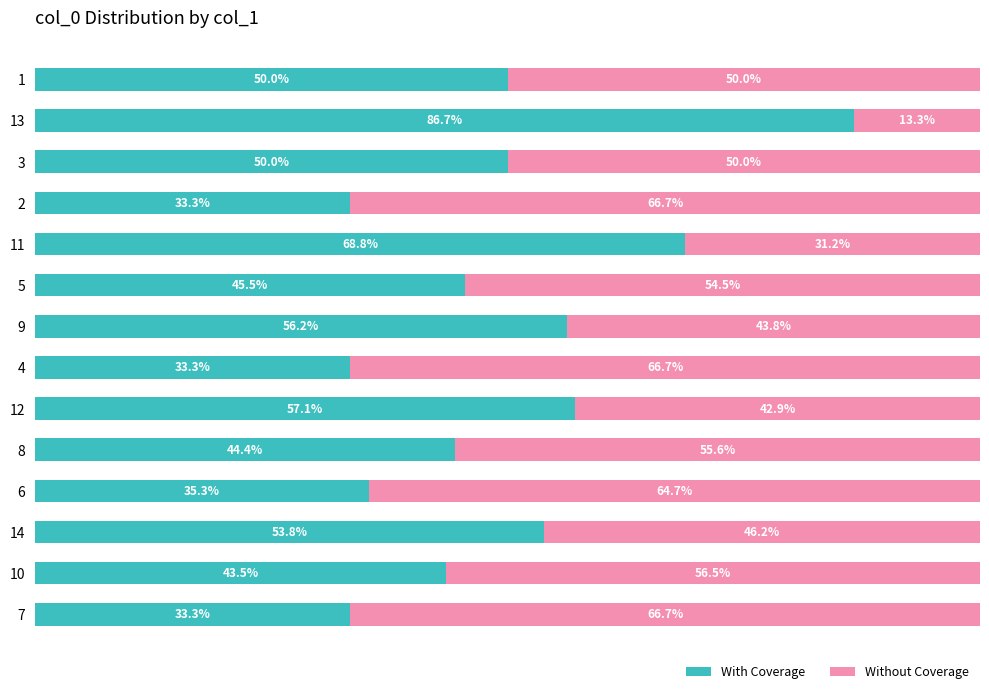

What are all the series names shown in the legend?

With Coverage, Without Coverage